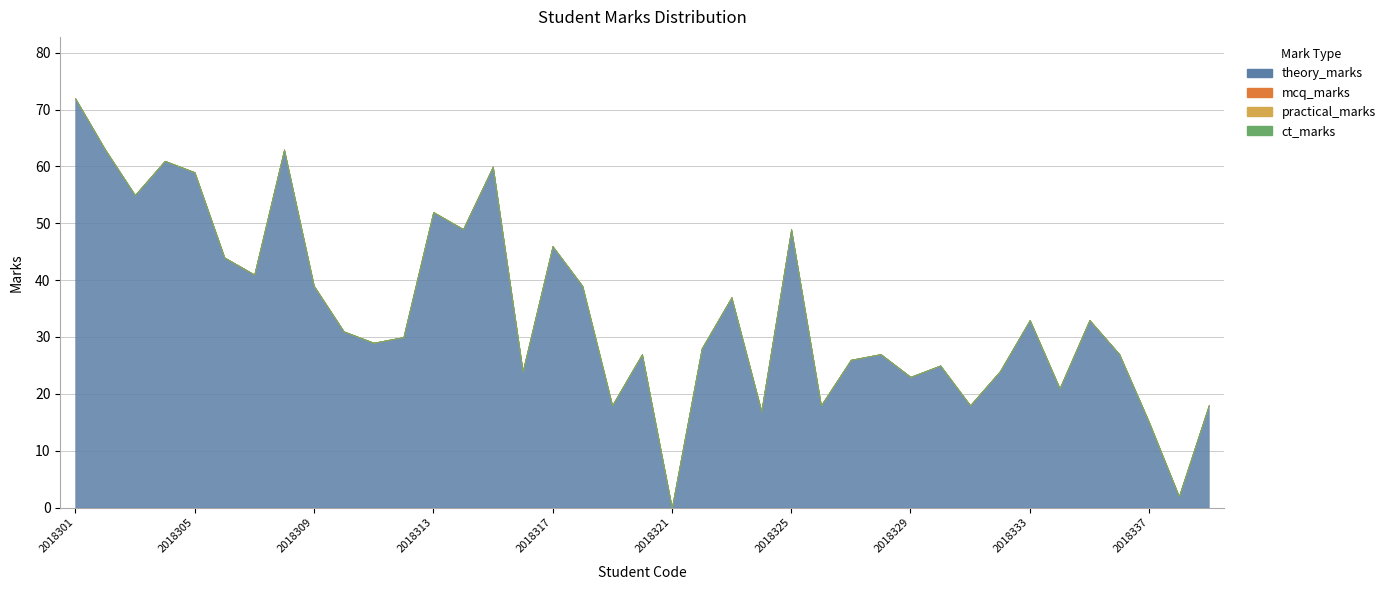

What is the total value across all series at 2018325?

49